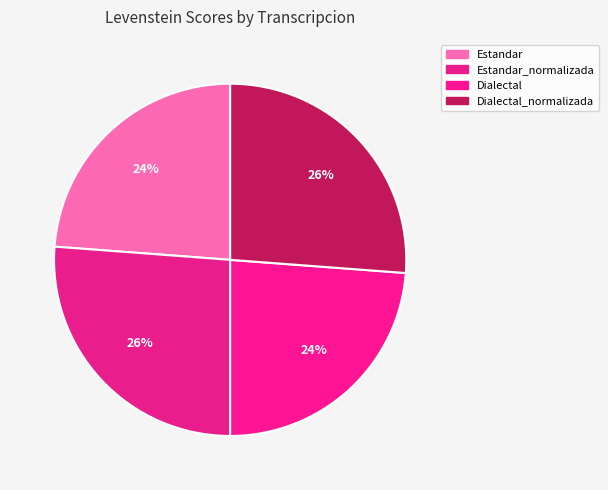

Between Dialectal and Dialectal_normalizada, which is larger?

Dialectal_normalizada